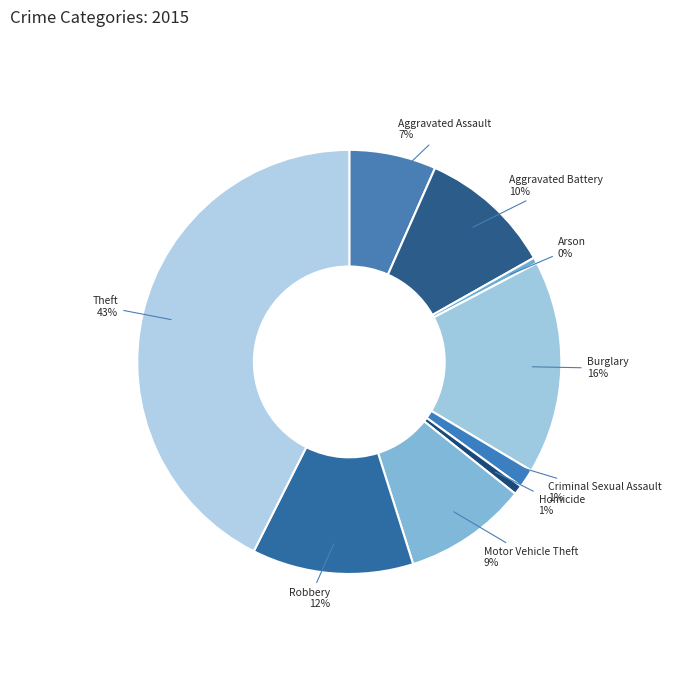

Count the number of slices in the pie.

9